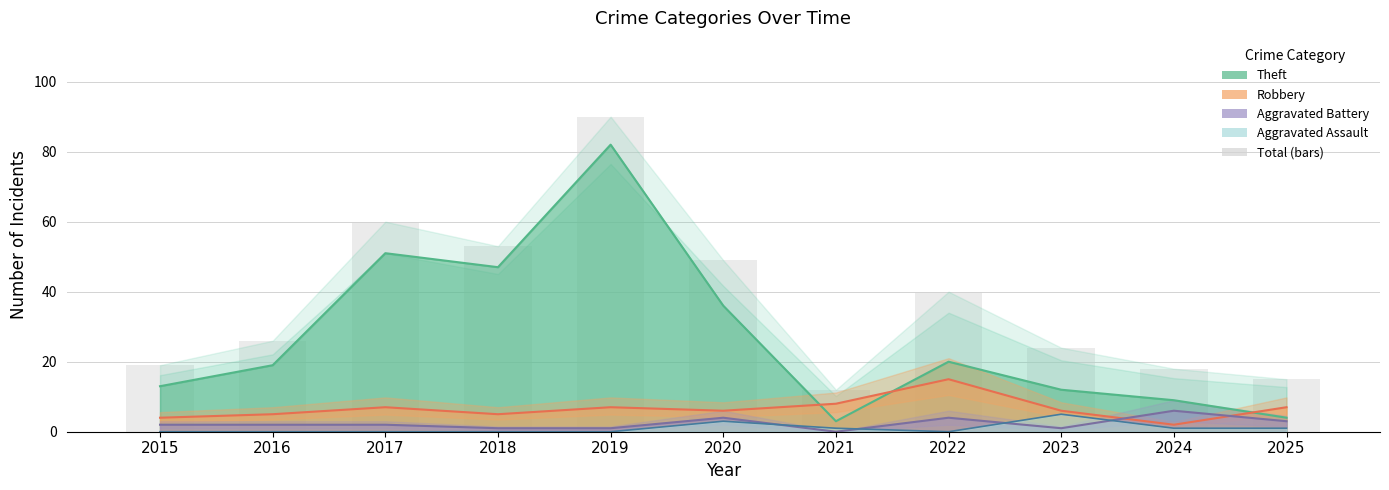

What is the difference between the second highest and minimum values?

48